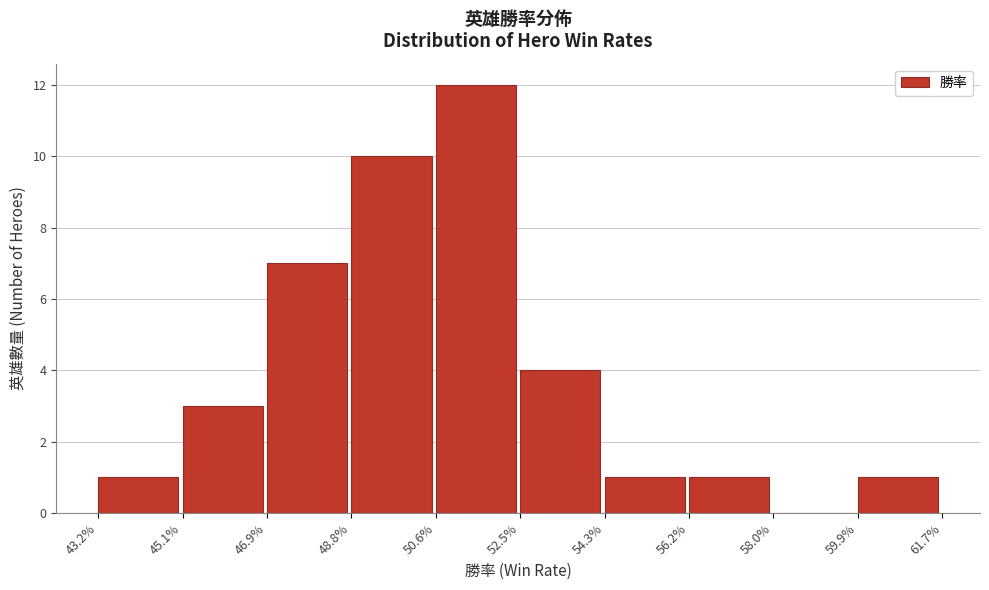

Reading left to right, what are all the values shown in this chart?

43.2%=1	45.1%=3	46.9%=7	48.8%=10	50.6%=12	52.5%=4	54.3%=1	56.2%=1	58.0%=0	59.9%=1